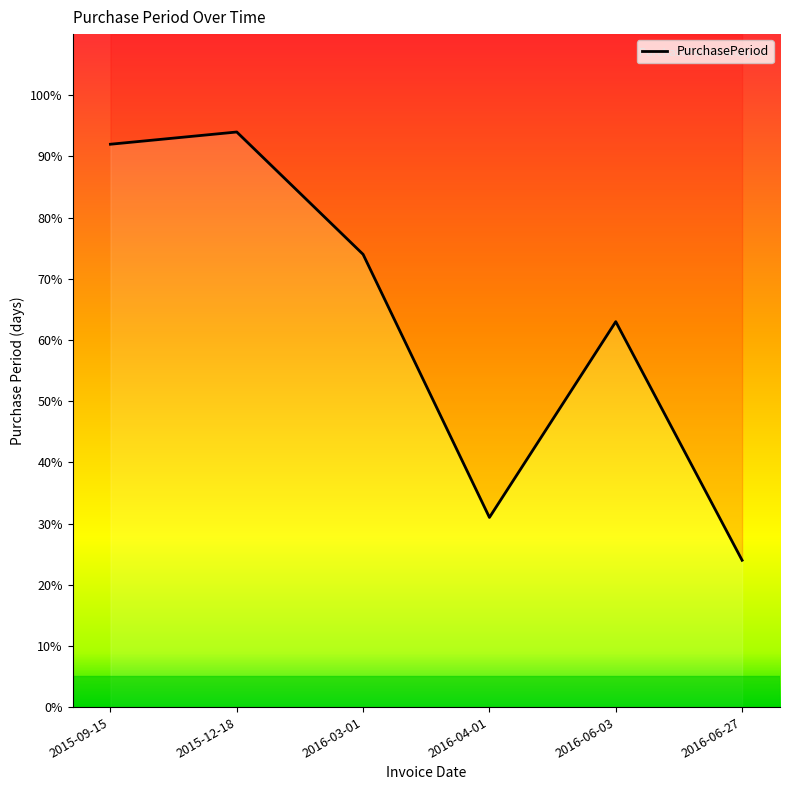

True or false: the data shows 74 at 2016-03-01.

True